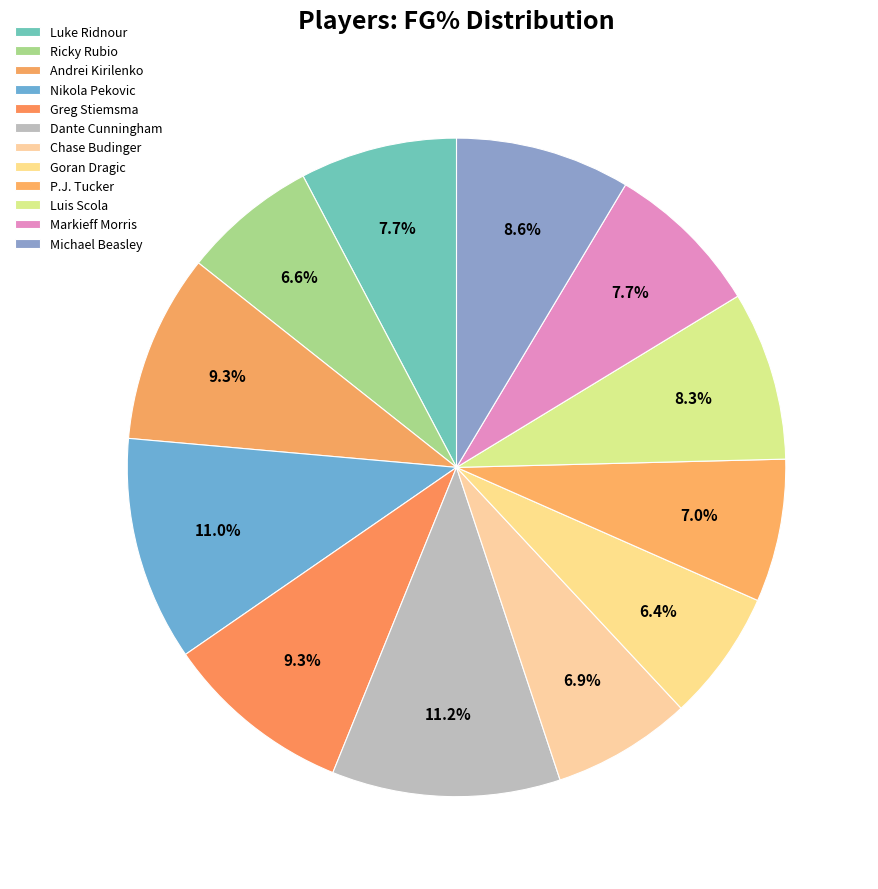

To the nearest percent, what is the average slice percentage?

8%